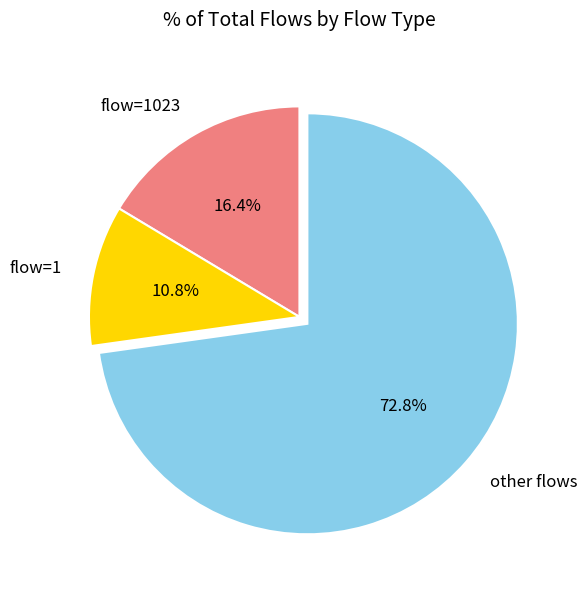

Does any single category account for the majority?

Yes